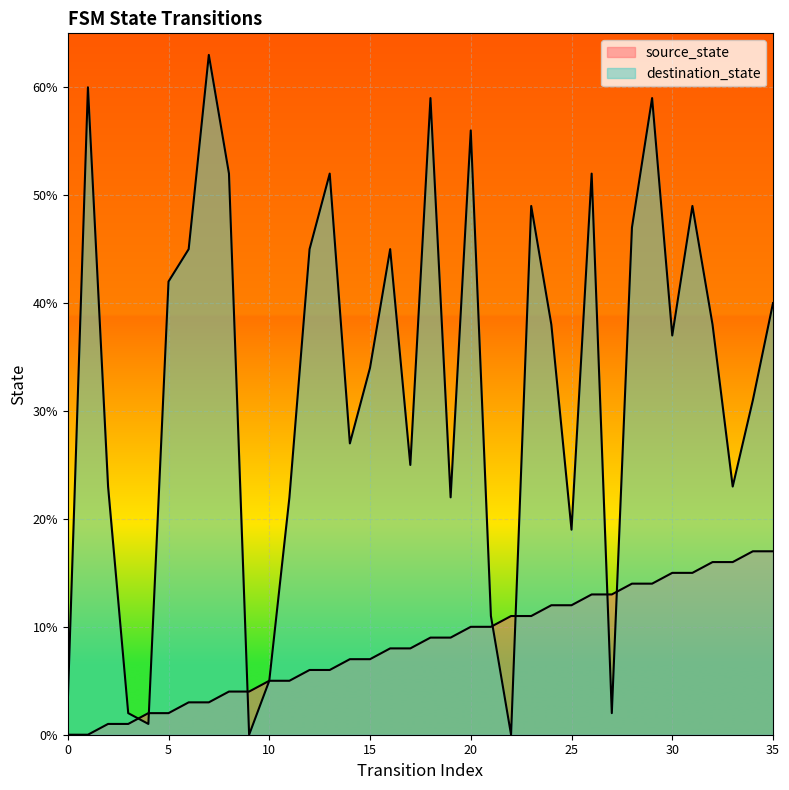

How many values in source_state are above zero?

34